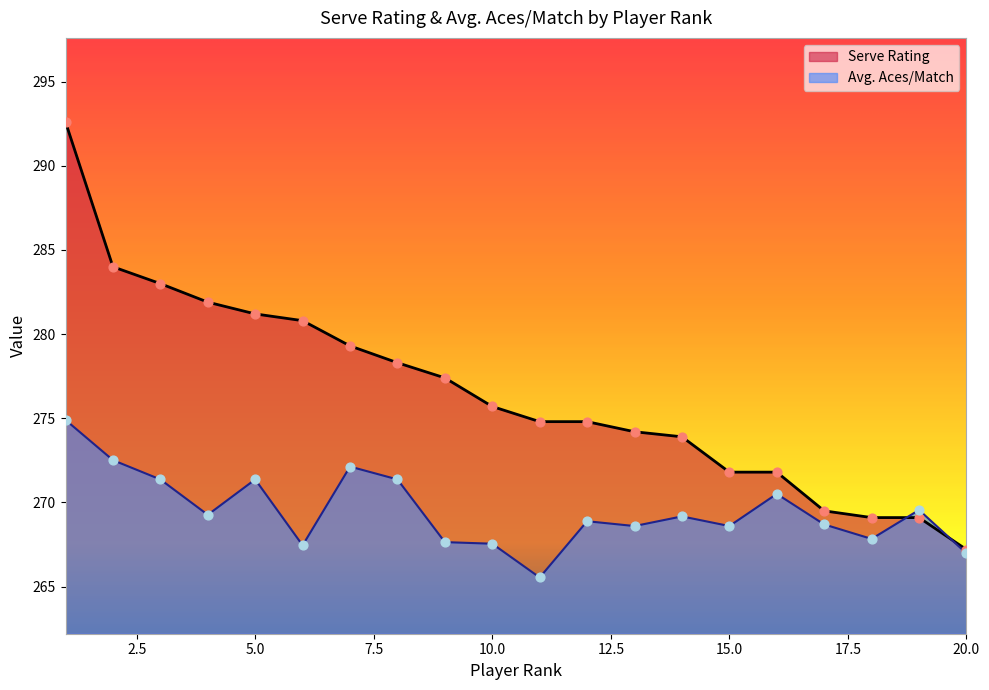

What is the total value across all series at 11?

540.3